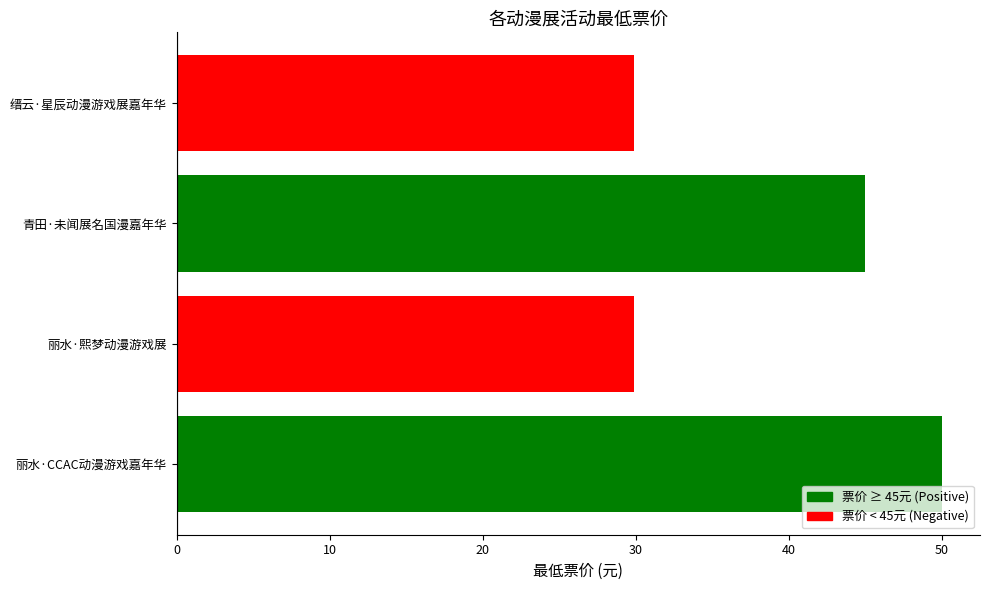

Is it true that the value at 丽水·熙梦动漫游戏展 is 29.9?

True